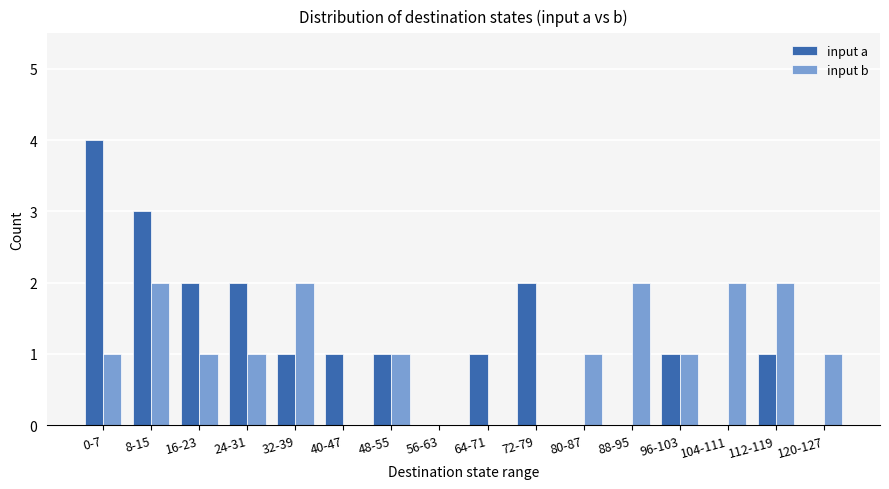

What is the maximum value shown in the chart?

4